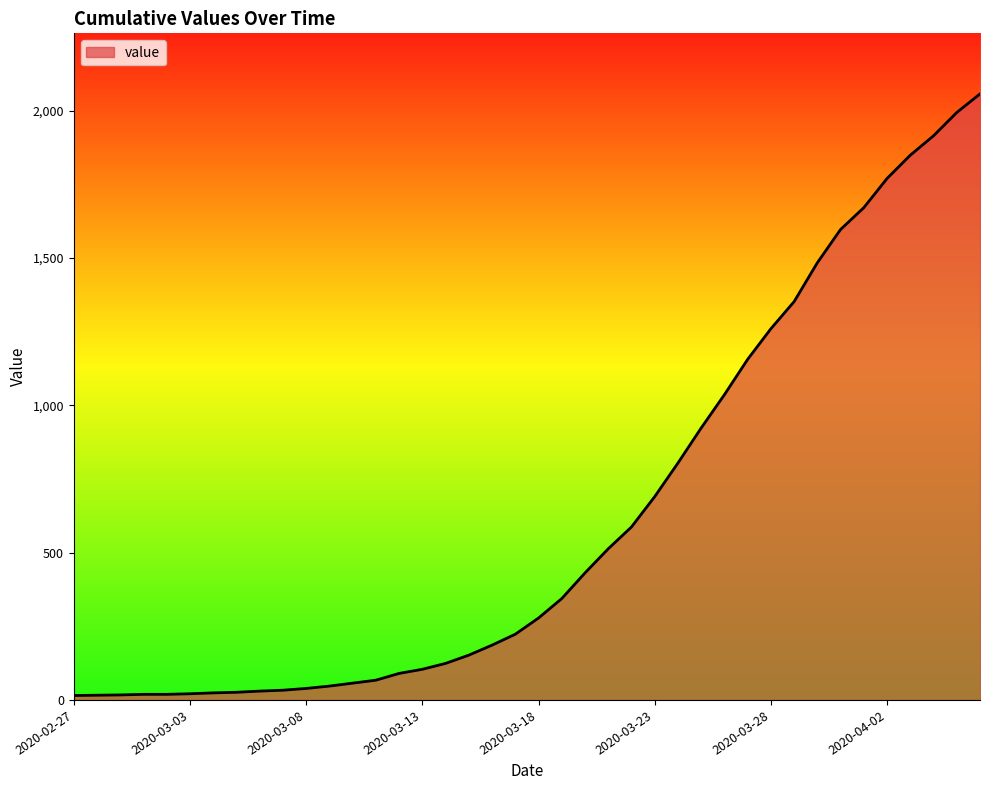

What is the greatest value displayed?

2057